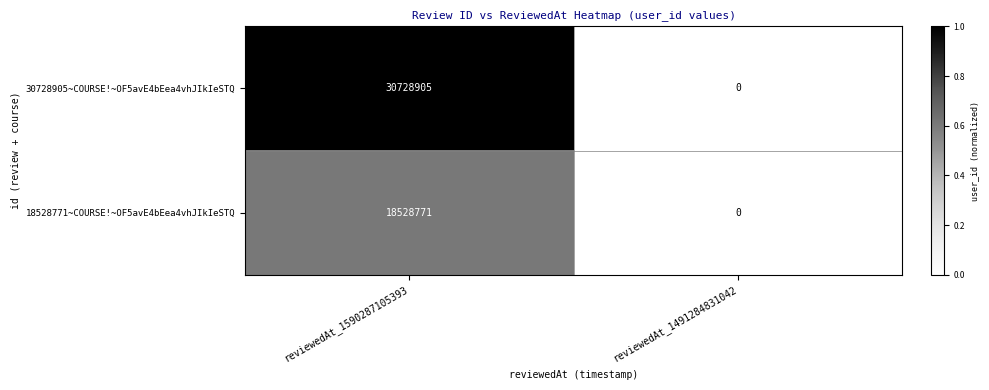

What is the sum of the 18528771~COURSE!~OF5avE4bEea4vhJIkIeSTQ values at reviewedAt_1491284831042 and reviewedAt_1590287105393?

18528771